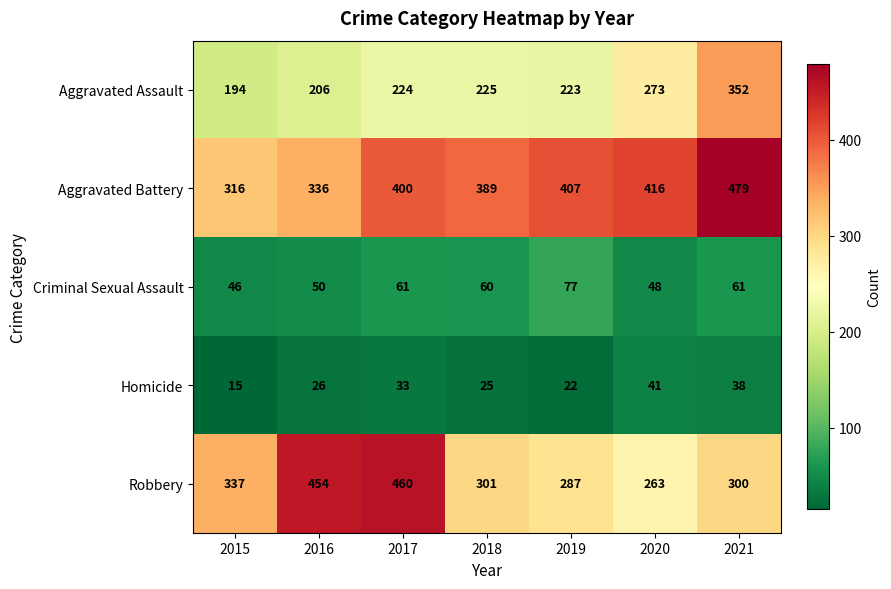

What is the greatest value displayed?

479